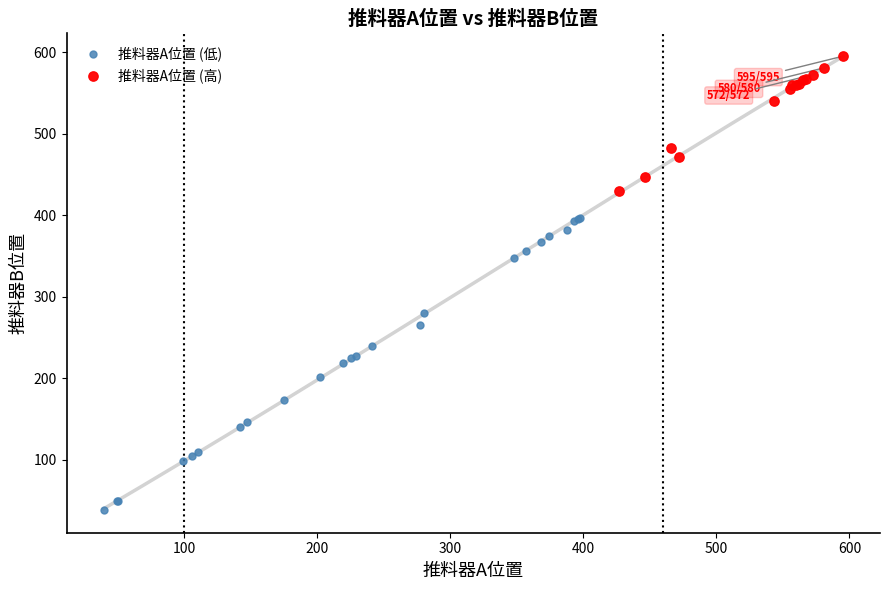

Which series contains the lowest Y value?

推料器A位置 (低)